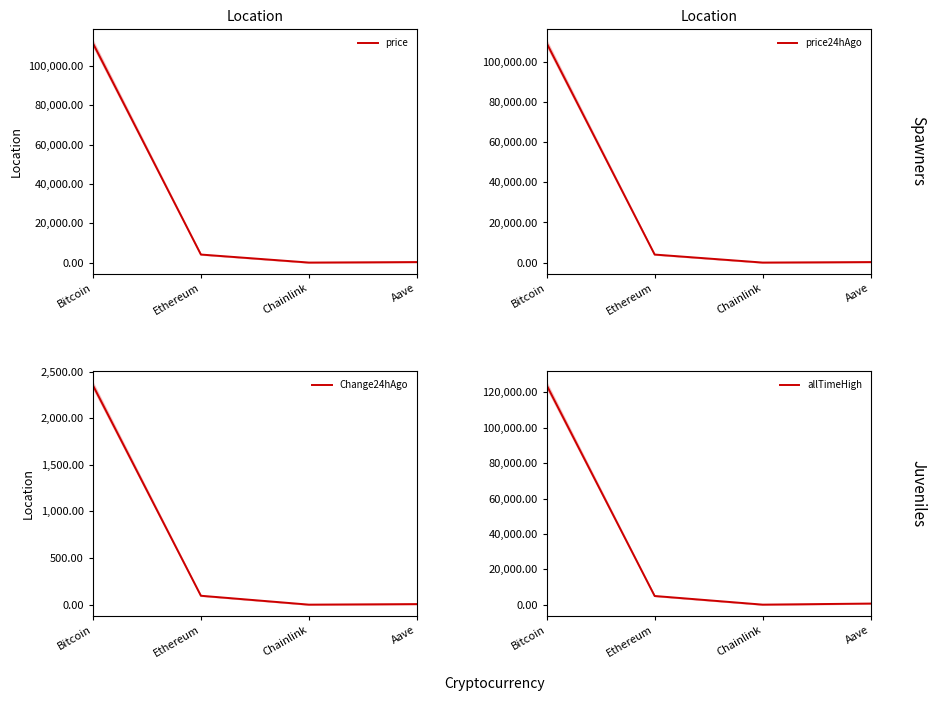

Which has a higher value, Bitcoin or Ethereum?

Bitcoin